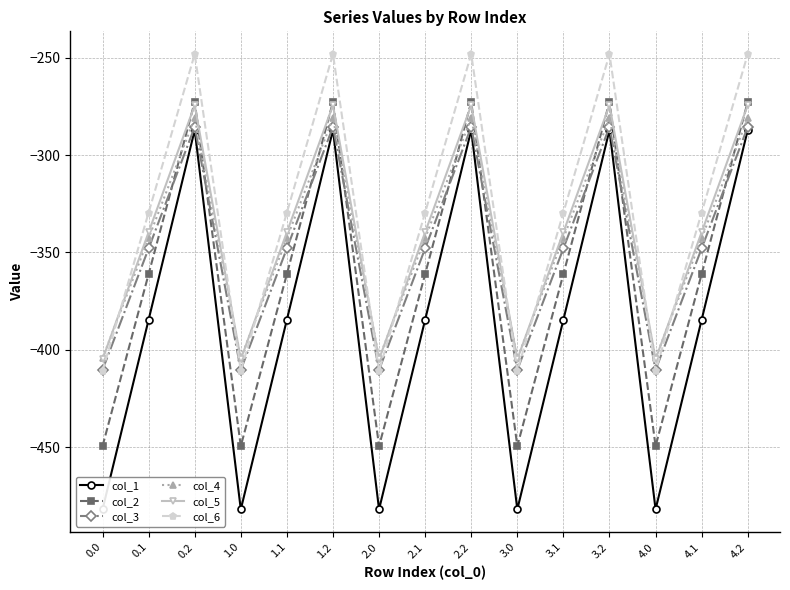

Rank the series by their maximum value, from lowest to highest.

col_1, col_3, col_4, col_5, col_2, col_6